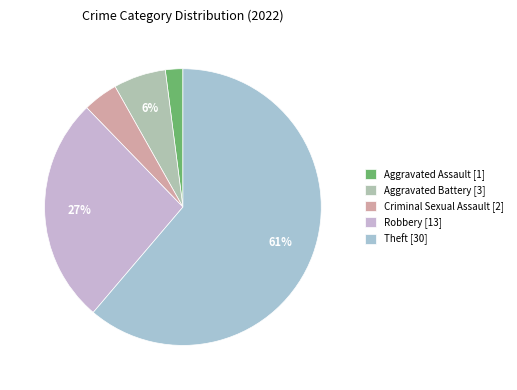

Is it true that Aggravated Battery is 6% of the pie?

True